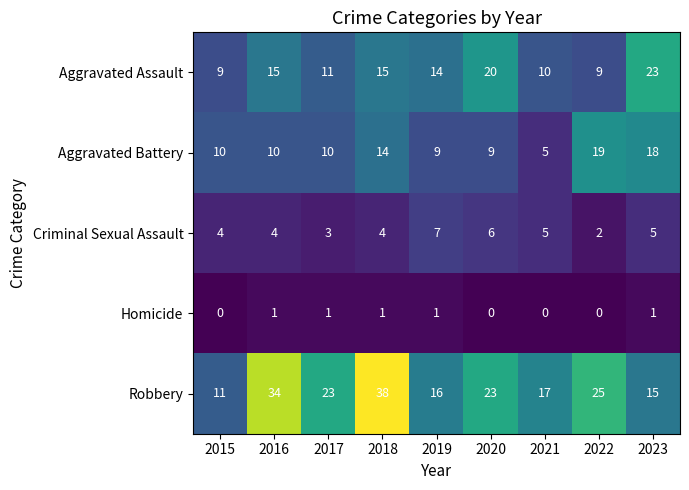

Where does the Robbery series first go above 23?

2016